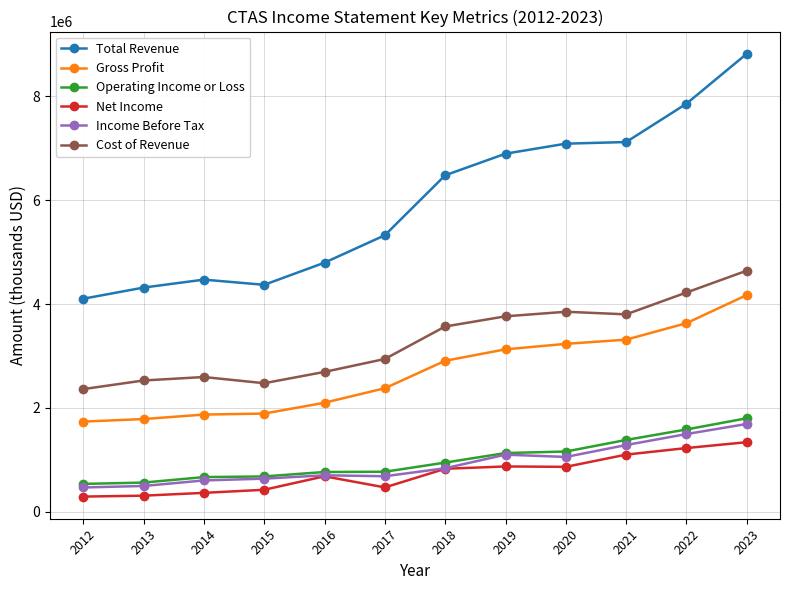

What is the difference between the maximum and minimum values in the Operating Income or Loss series?

1263100